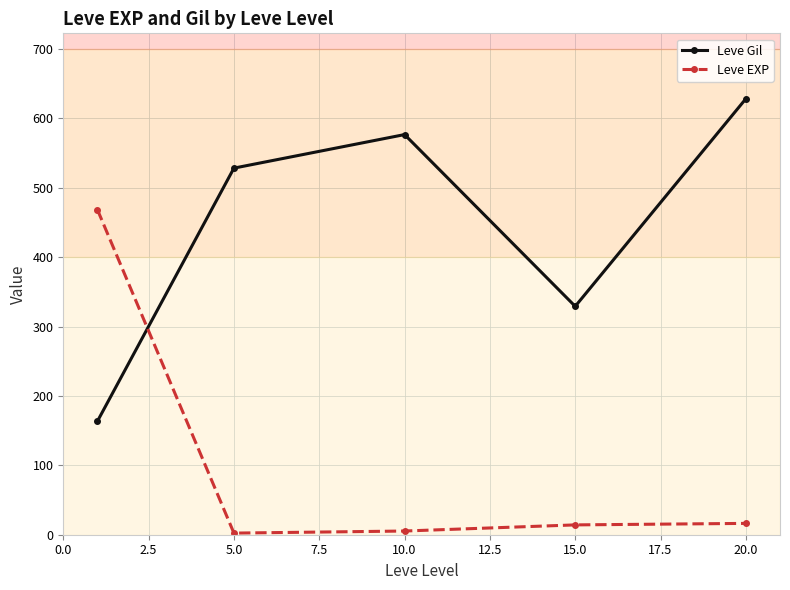

What is the value of the Leve EXP point at the 1st from the left?

468.5